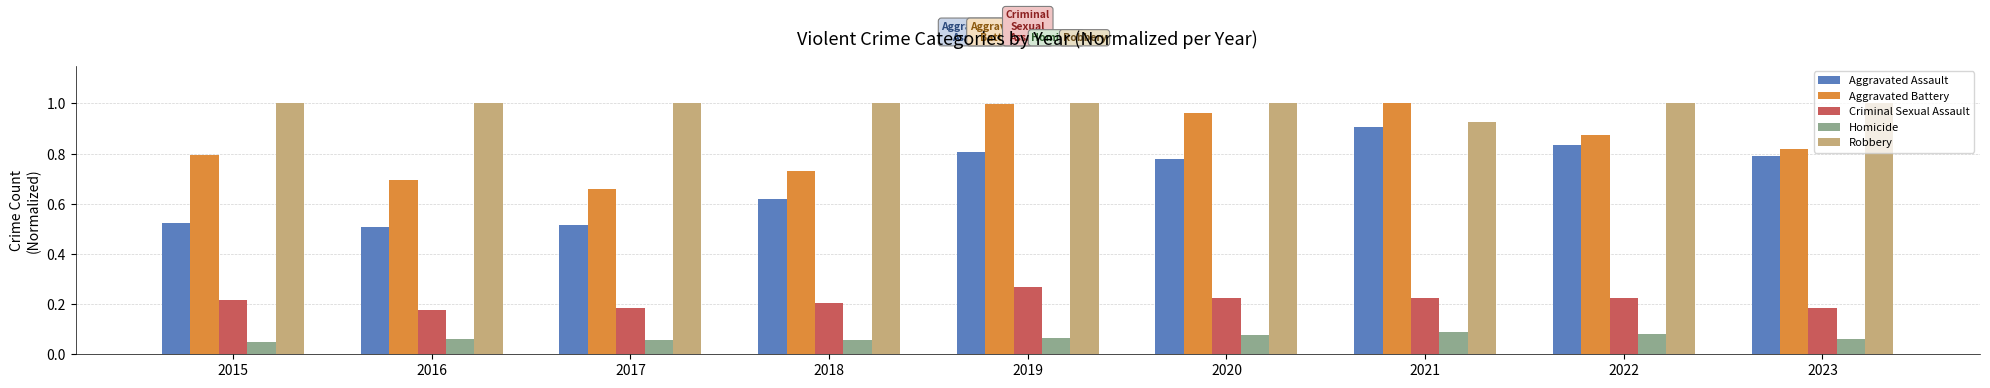

Is the value of Homicide at 2019 greater than the value of Robbery at 2019?

No